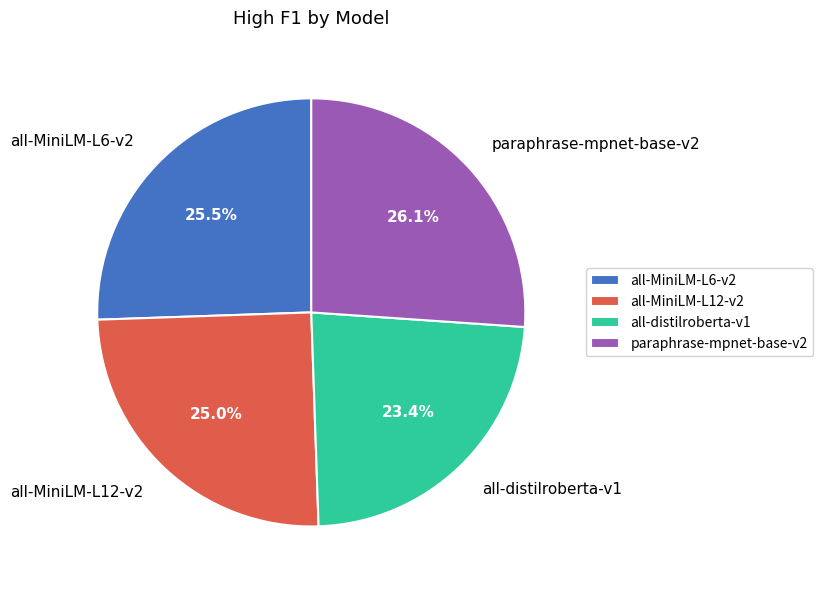

Rank the categories by value from highest to lowest.

paraphrase-mpnet-base-v2, all-MiniLM-L6-v2, all-MiniLM-L12-v2, all-distilroberta-v1